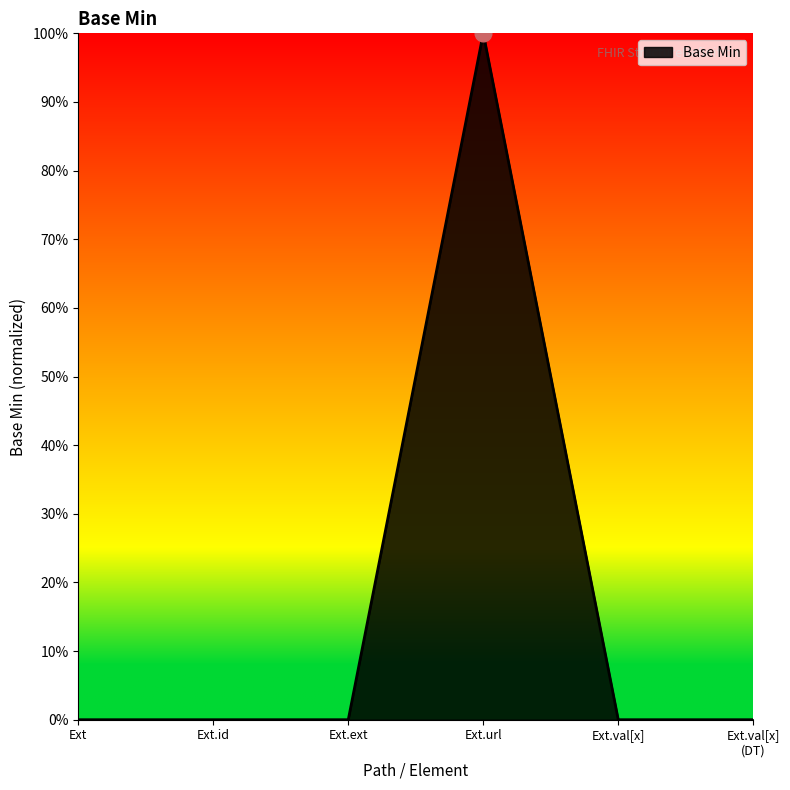

What is the difference between the maximum and second lowest values?

1